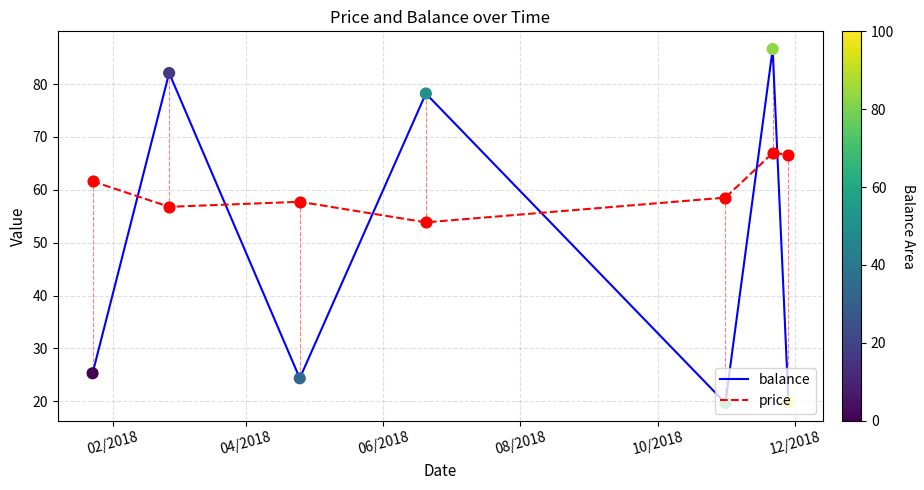

Which series has the largest range (max minus min)?

balance